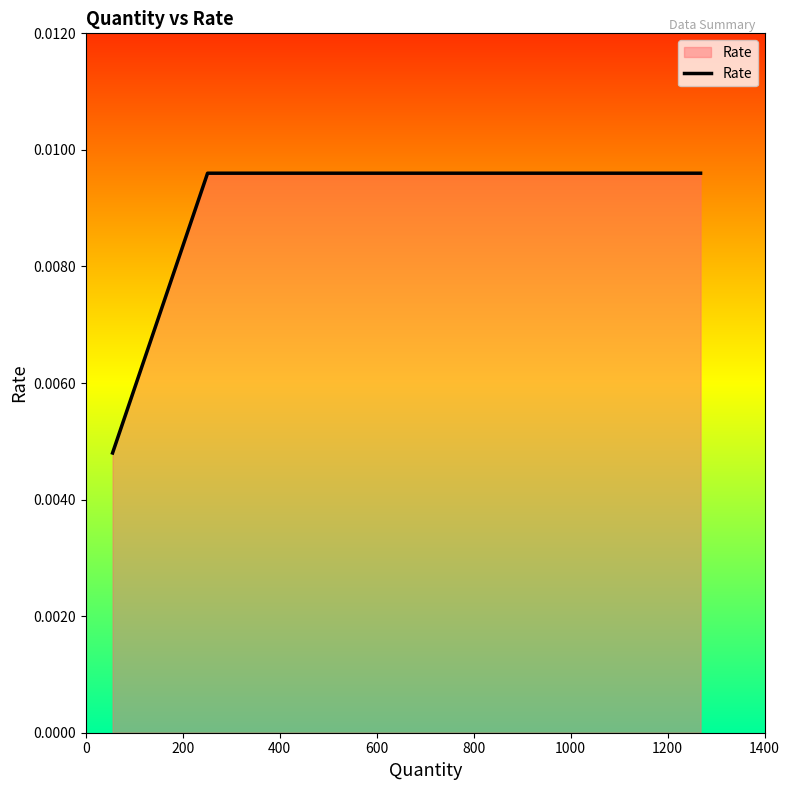

Count the values in the range 0 to 1.

3